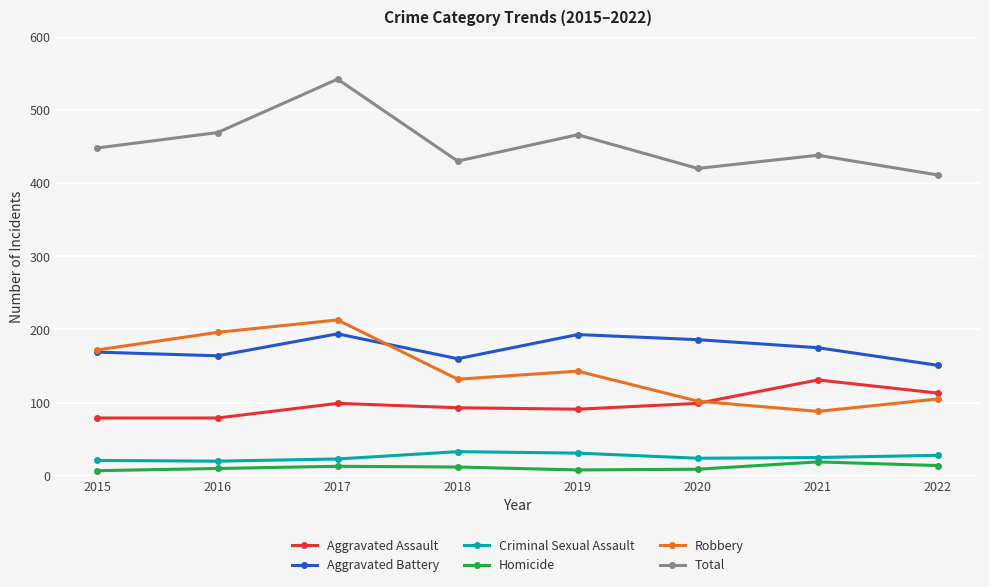

True or false: Aggravated Battery has more than 0 points higher than both neighbors.

True